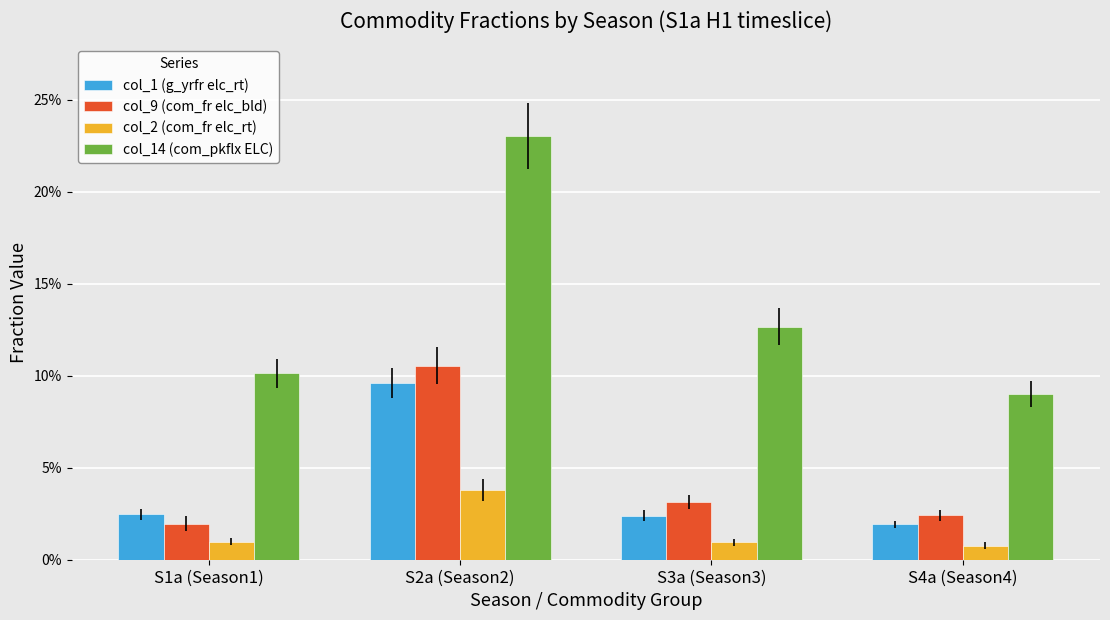

Is the value of col_2 (com_fr elc_rt) at S1a (Season1) greater than the value of col_9 (com_fr elc_bld) at S1a (Season1)?

No